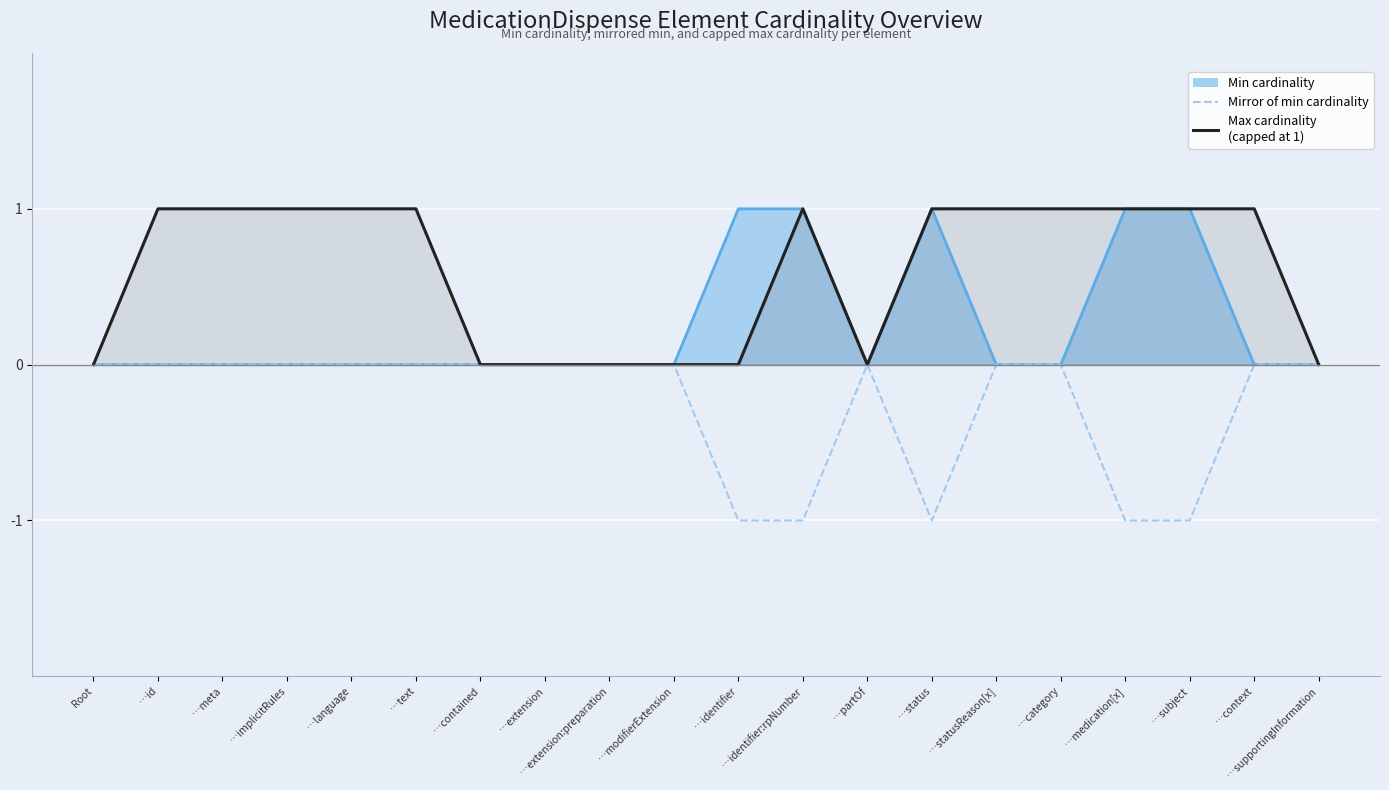

Which series has the largest total across all categories?

Max cardinality (capped at 1)